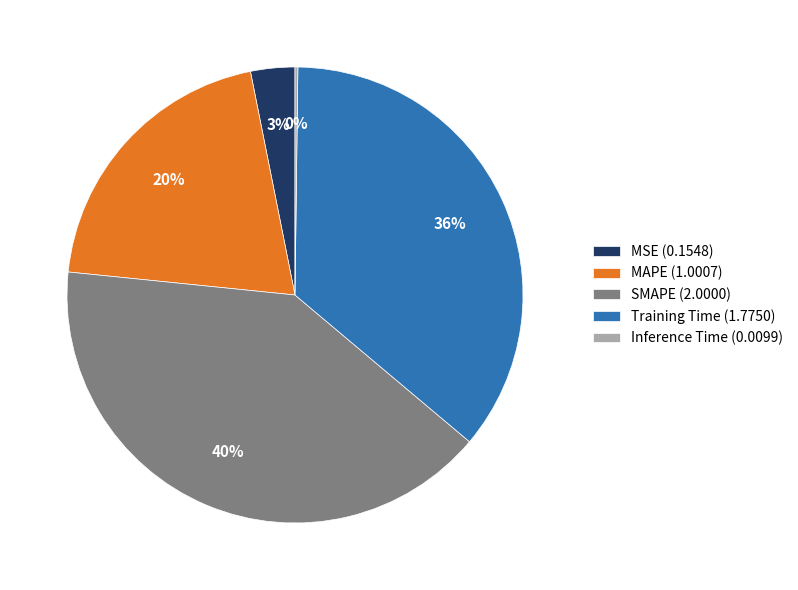

Is the sum of MSE (0.1548) and Training Time (1.7750) greater than half?

No